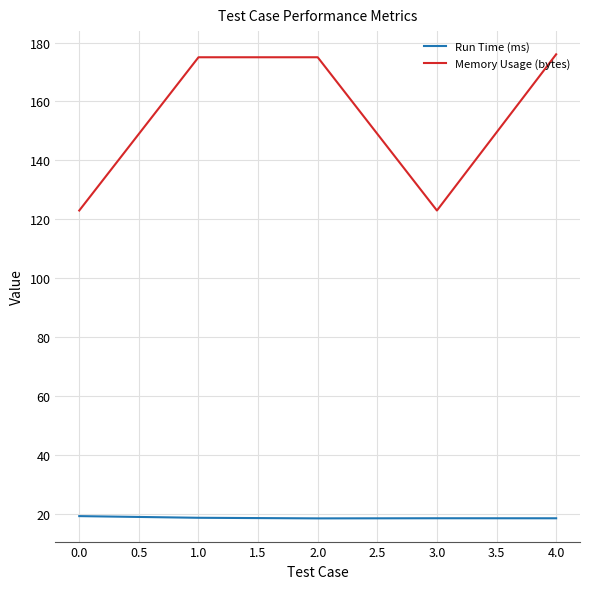

The Memory Usage (bytes) series shows 44.4 at 0.0. True or false?

False